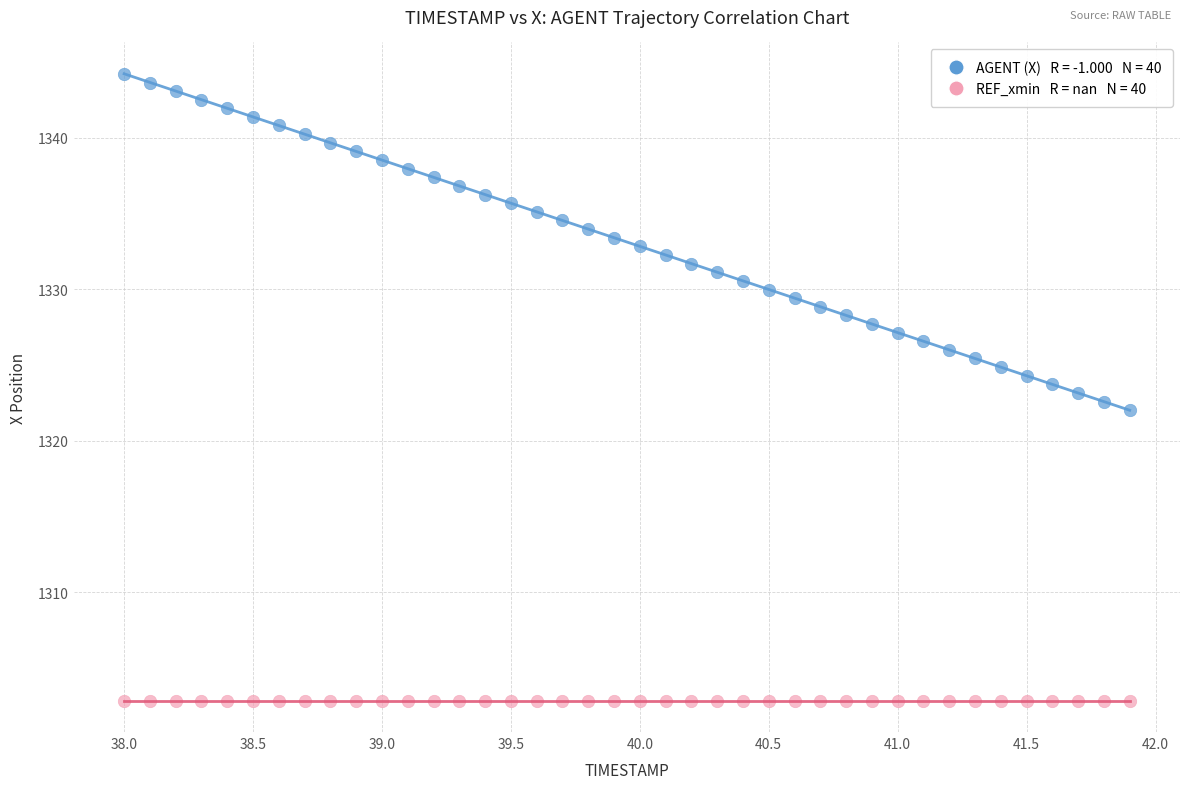

How many data points are displayed?

80